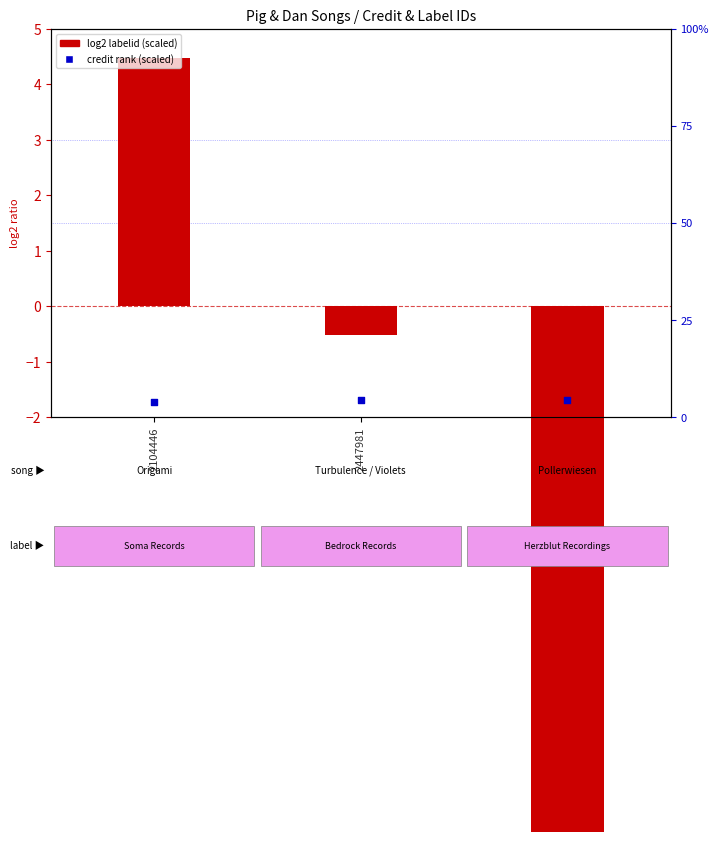

Which series has the largest total across all categories?

credit rank (scaled)